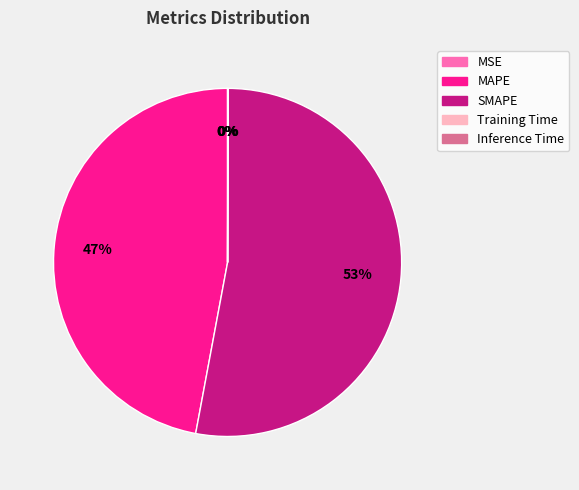

Approximately how many times larger is the value at SMAPE compared to MAPE?

1.1